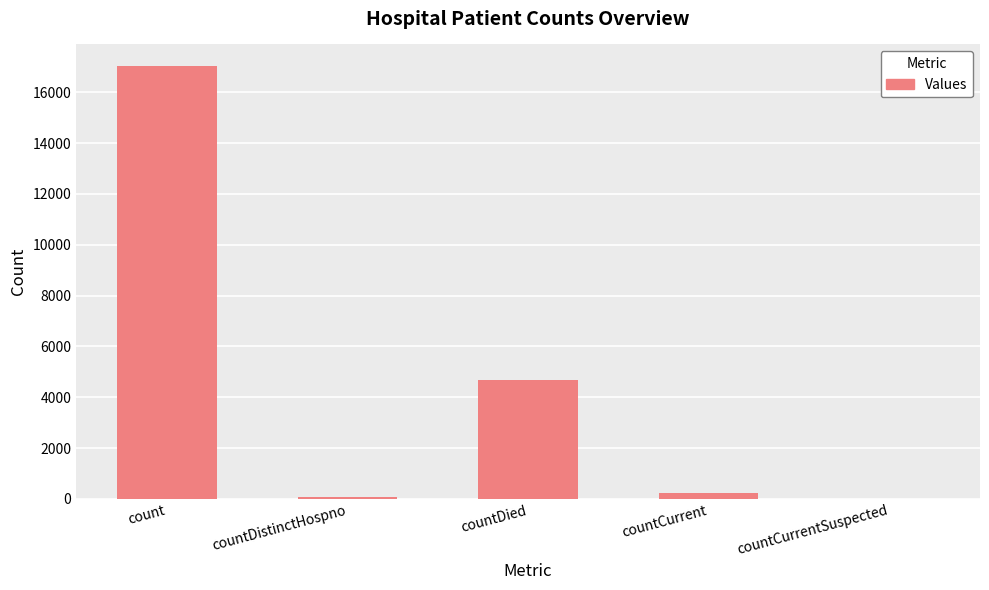

What is the sum of all values?

22017